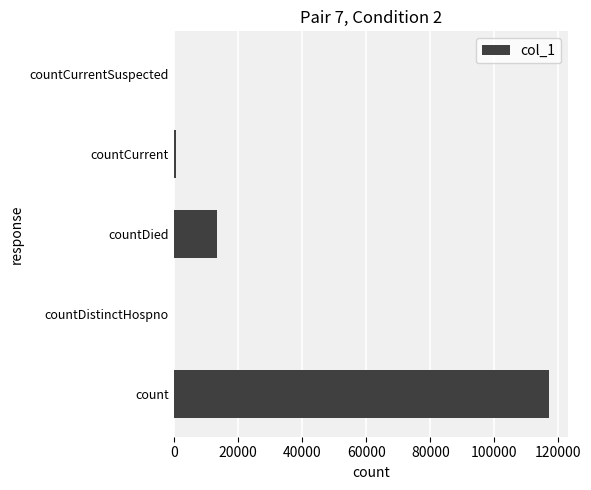

Reading top to bottom, extract all data points from this chart.

countCurrentSuspected=0	countCurrent=838	countDied=13546	countDistinctHospno=0	count=117153